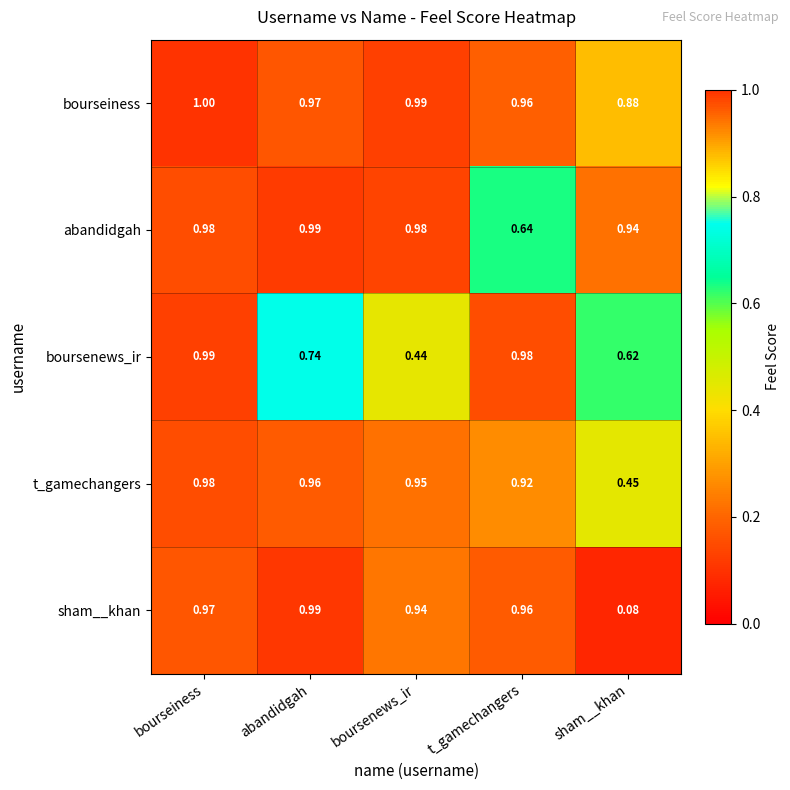

Rank the series at boursenews_ir from lowest to highest value.

boursenews_ir, sham__khan, t_gamechangers, abandidgah, bourseiness